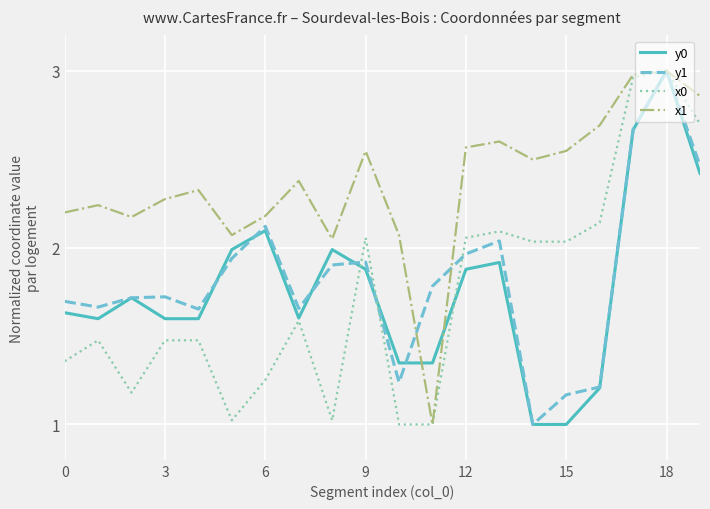

Where do x0 and y1 first cross each other?

8 and 9